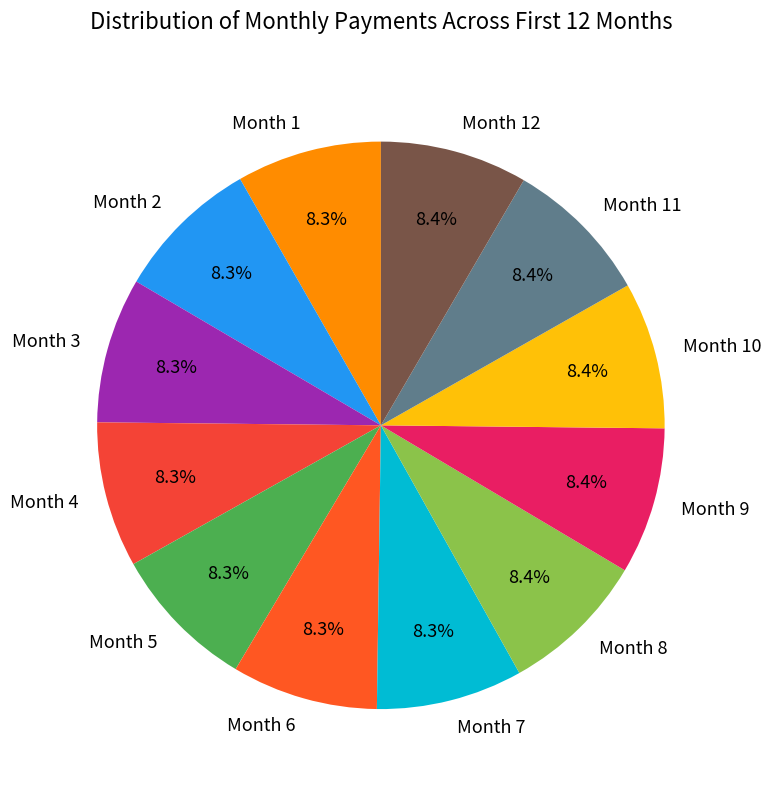

Combined, do Month 6 and Month 9 account for over 50%?

No